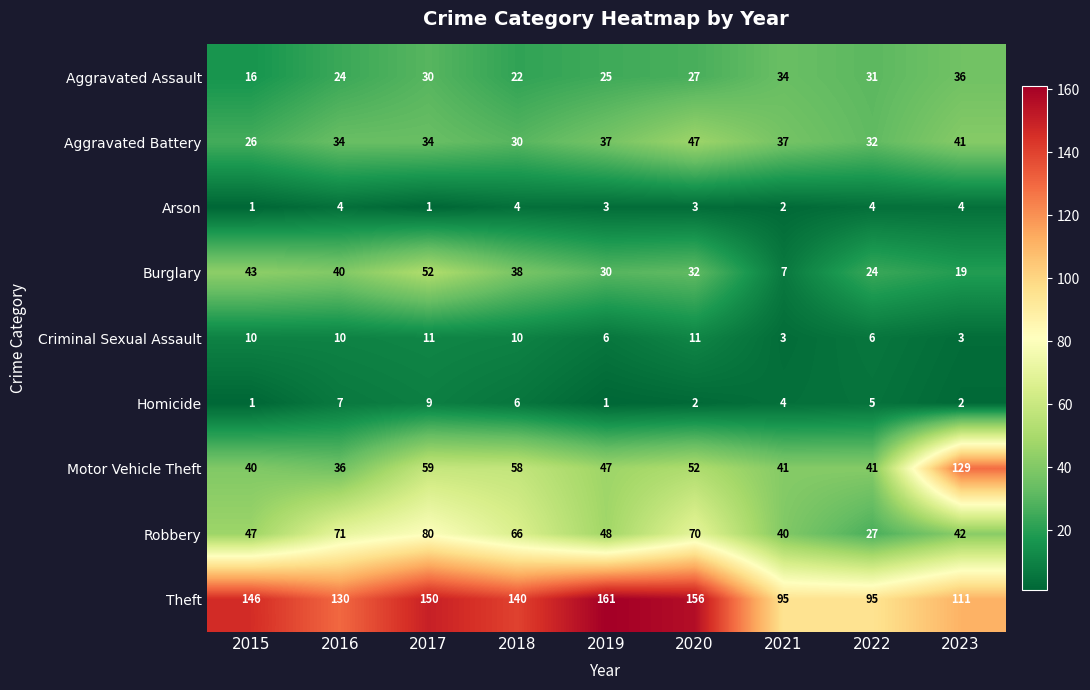

How many series are shown in this chart?

9